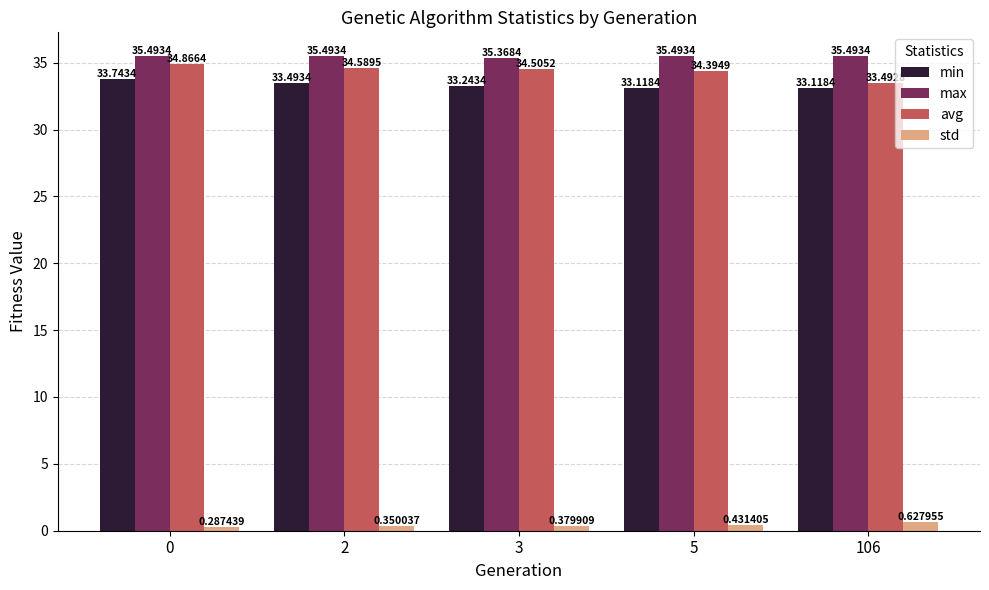

How many data points in avg are above 34?

4